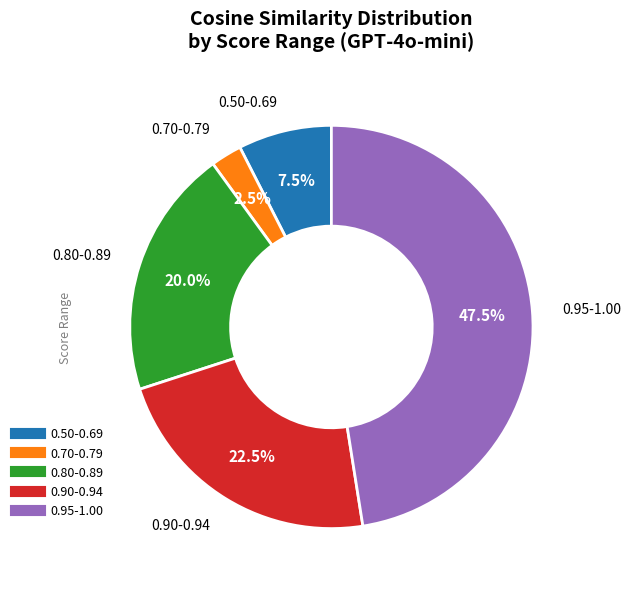

Is there any slice that represents more than half of the pie?

No